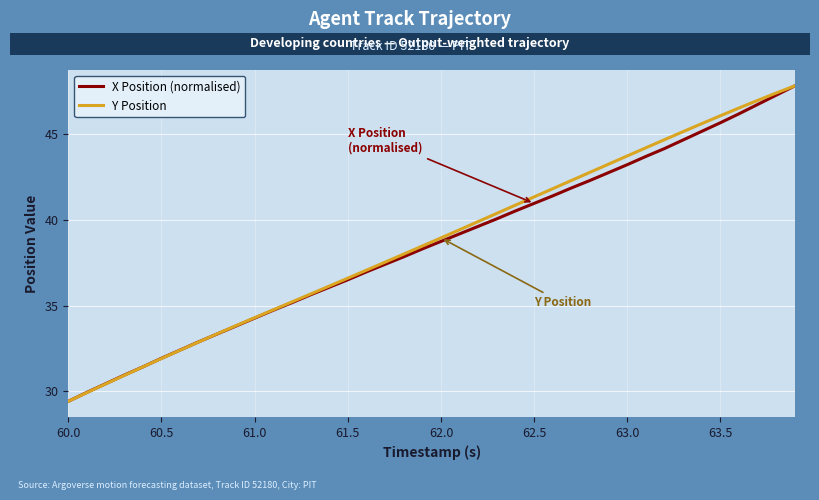

Which series has the largest total across all categories?

Y Position